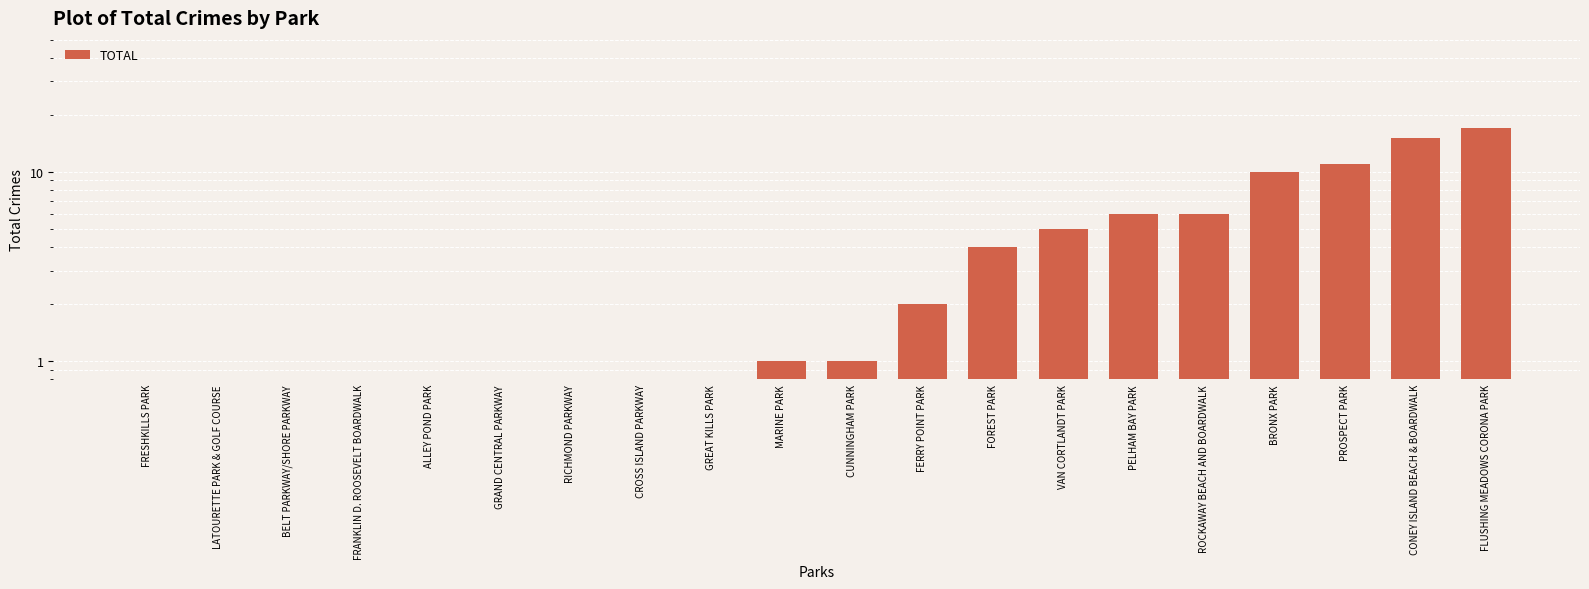

Where does the data first go above 1?

FERRY POINT PARK